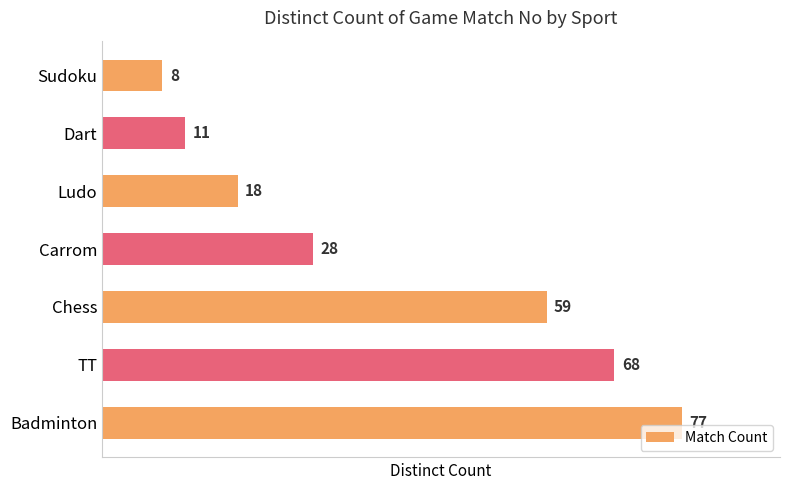

What is the difference between the maximum and minimum values?

69